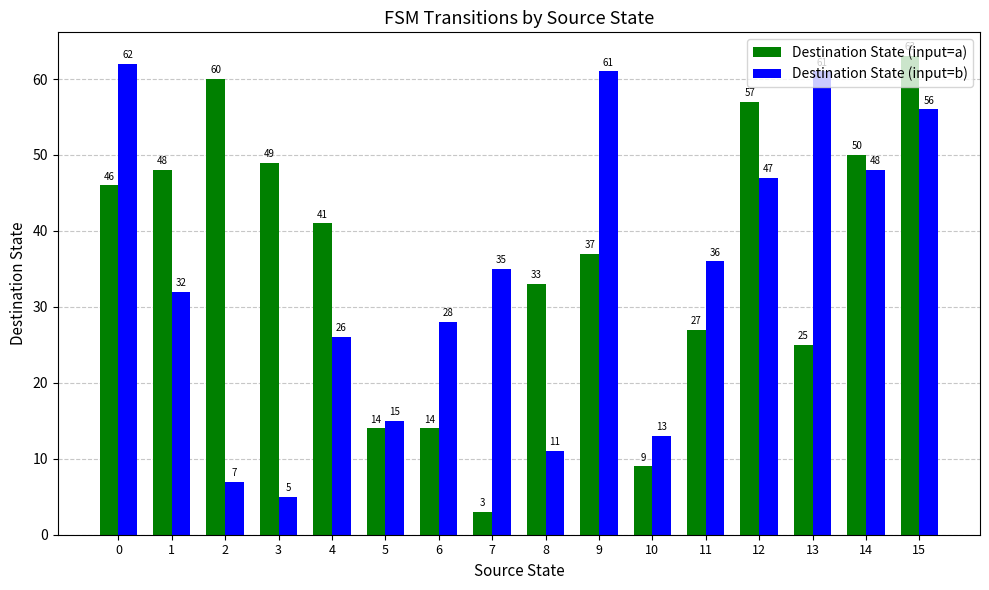

What is the total value across all series at 2?

67